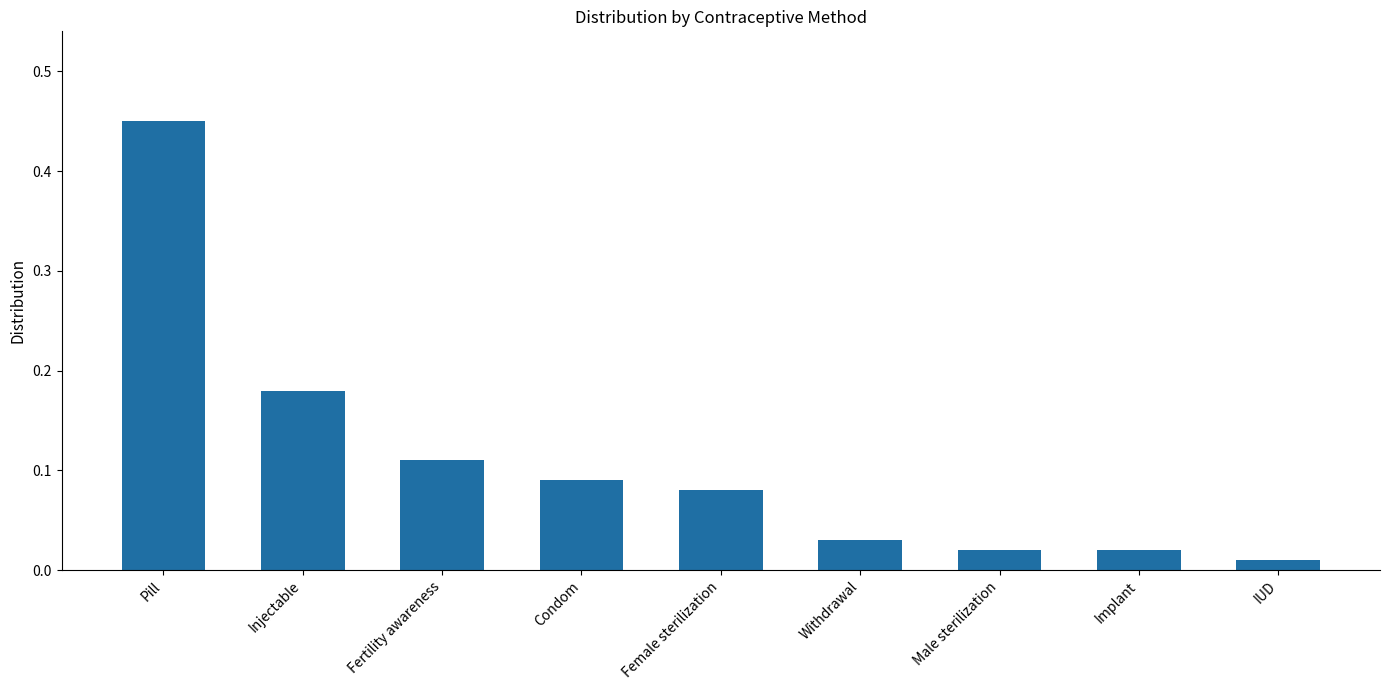

What is the difference between the maximum and minimum values?

0.4